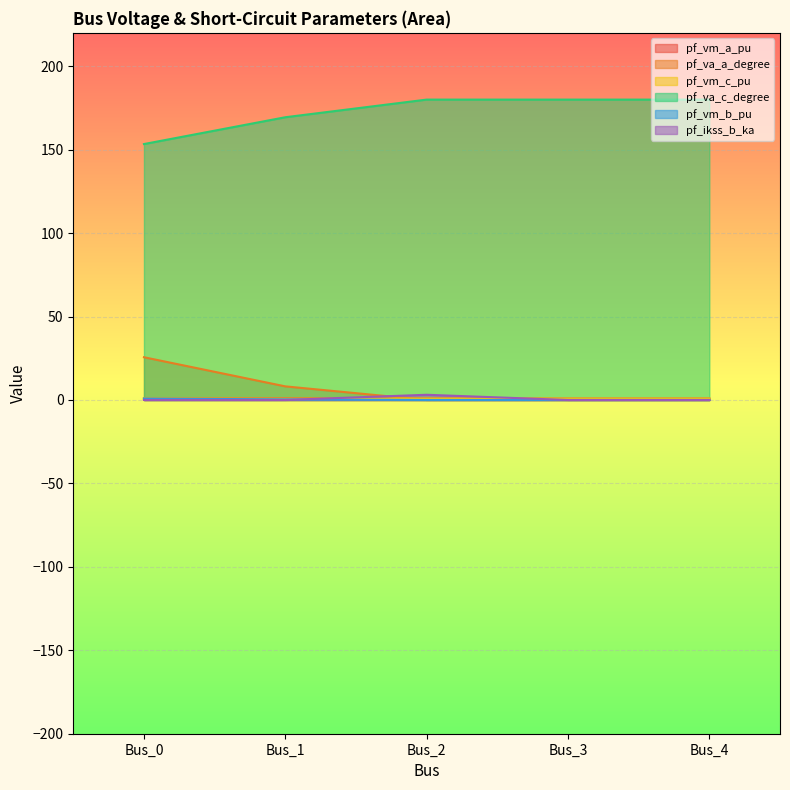

What is the sum of the pf_vm_c_pu values at Bus_4 and Bus_0?

1.8